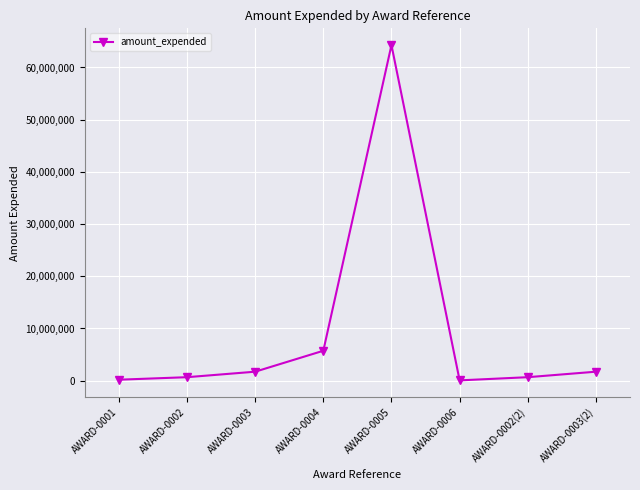

What is the label of the 2nd point from the right?

AWARD-0002(2)